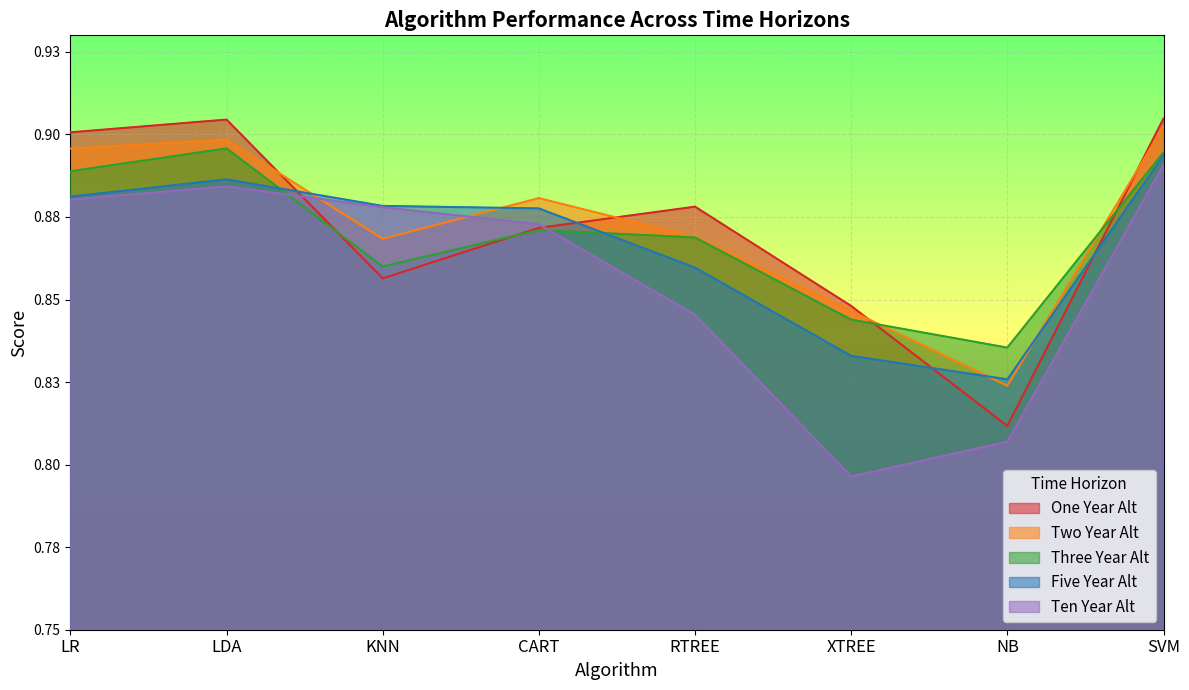

What is the minimum value for Five Year Alt?

0.8